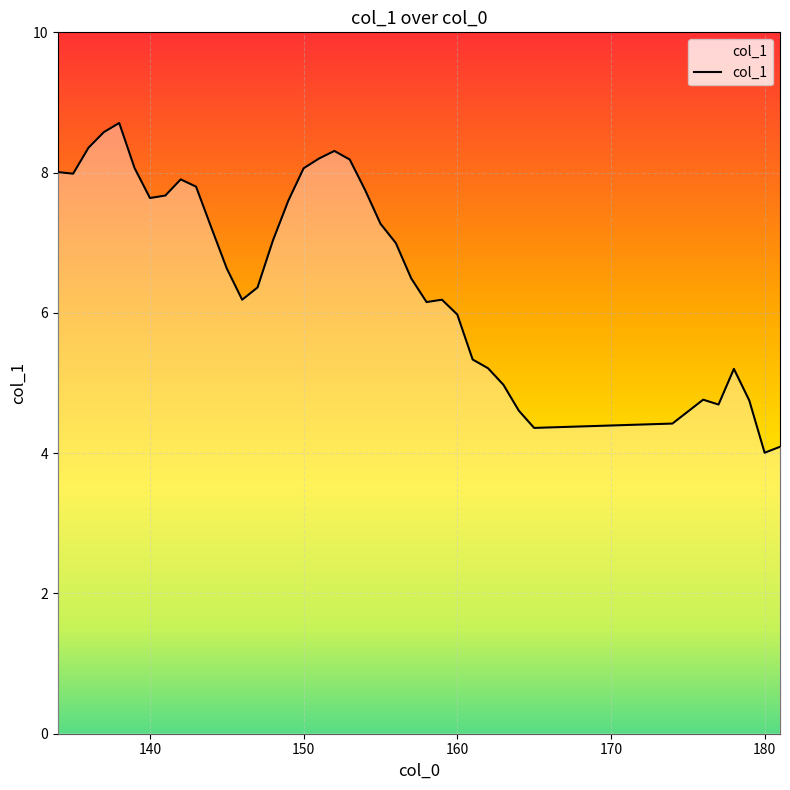

What is the difference between the maximum and minimum values?

4.7